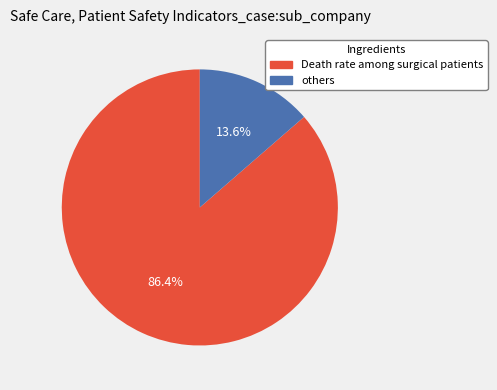

Which category accounts for the majority?

Death rate among surgical patients